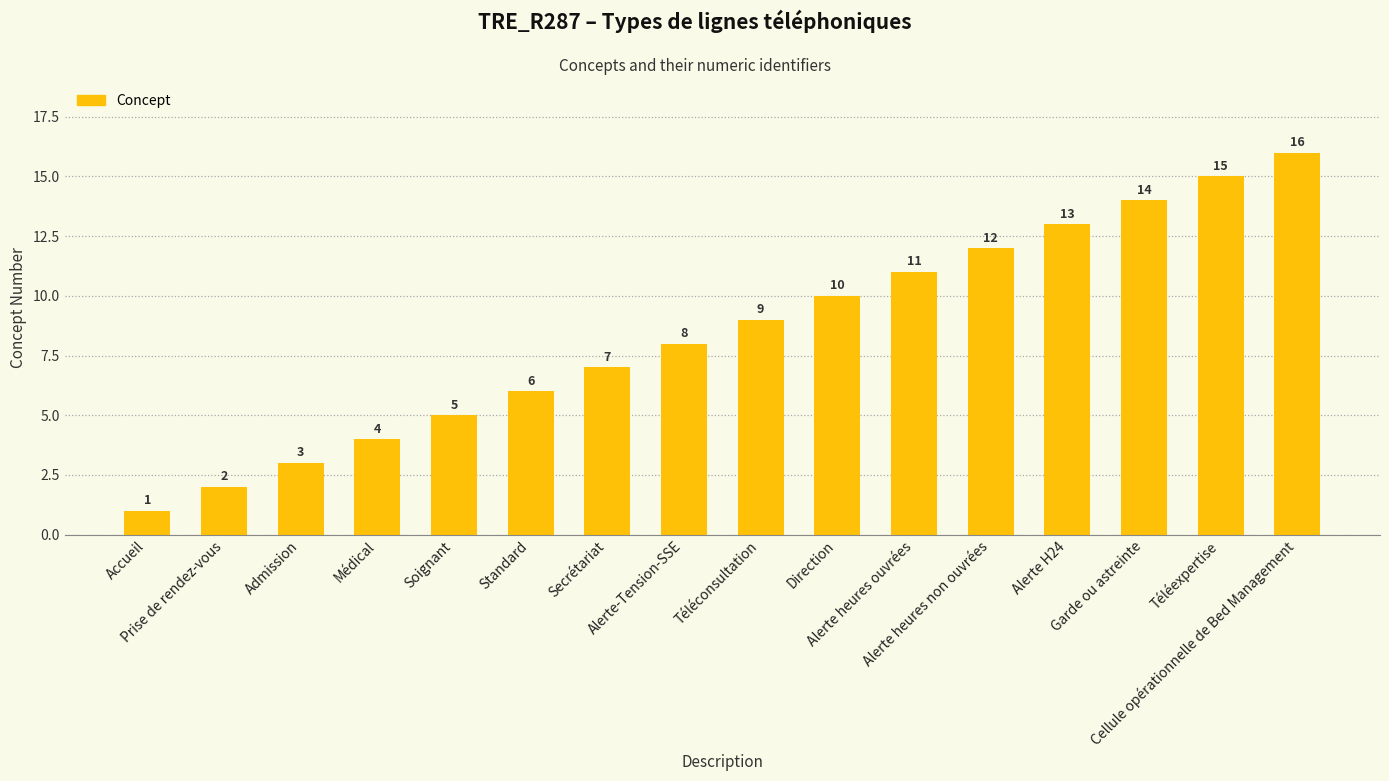

What position from the right is Garde ou astreinte?

3